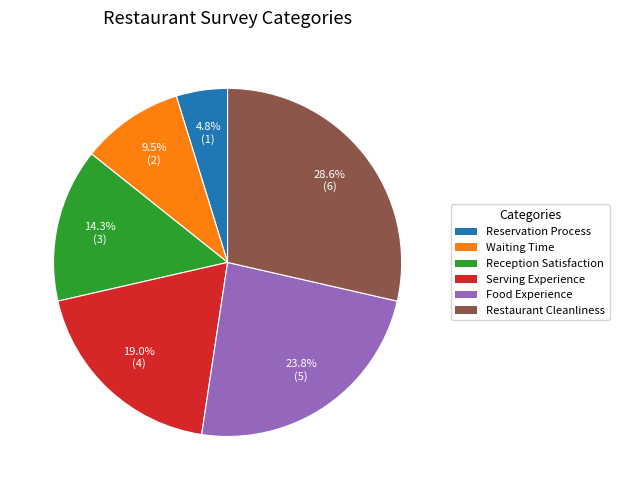

Is there a majority slice in this chart?

No